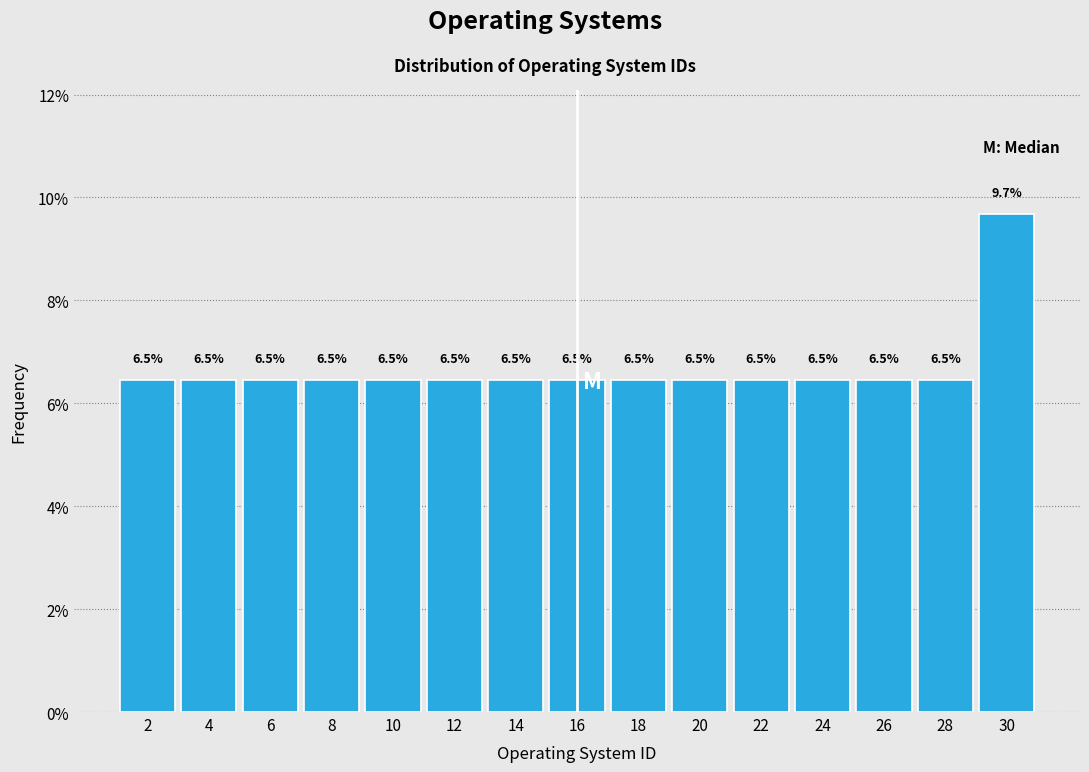

How tall is the bar that spans 9 to 11 on the x-axis?

6.5